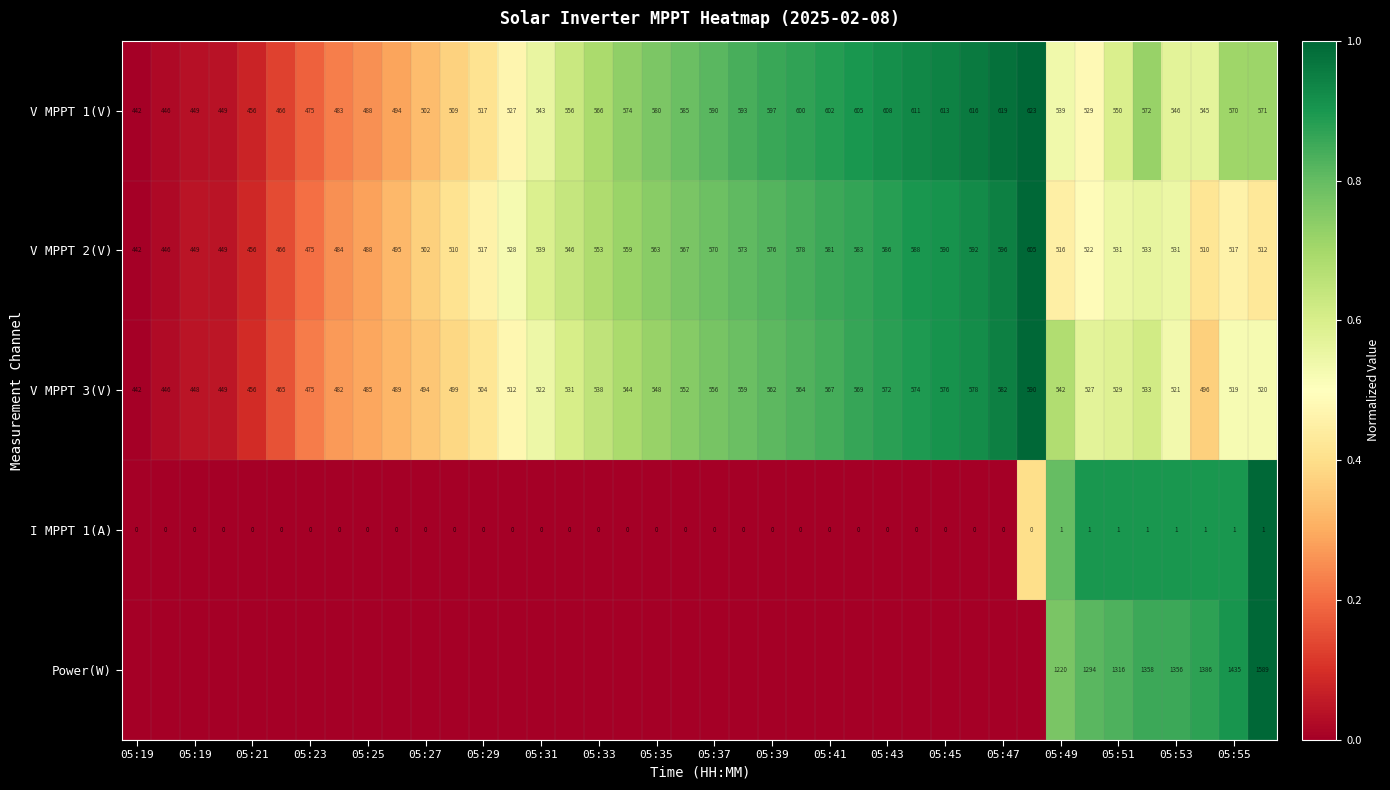

How many data points in V MPPT 3(V) are less than 529?

20